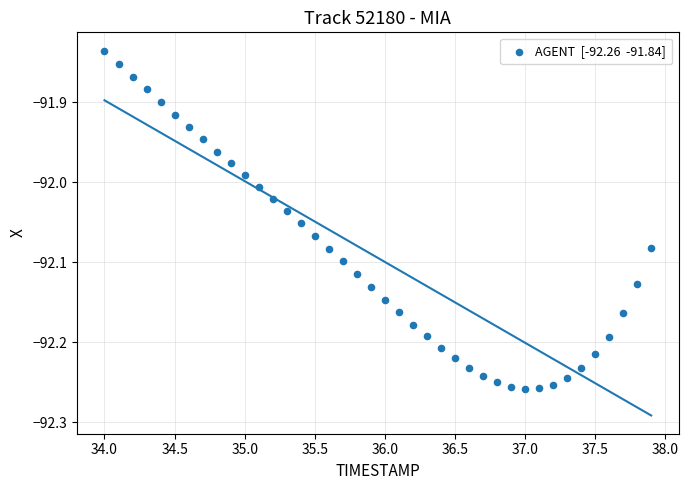

What is the range of Y values (max minus min)?

0.4